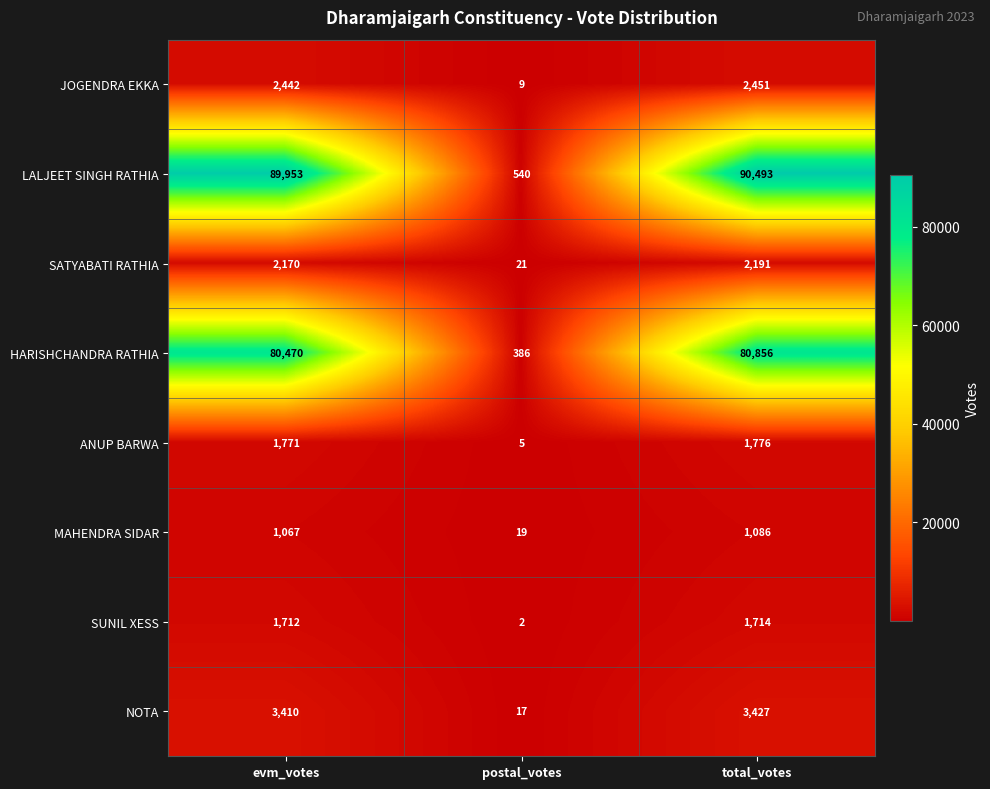

What is the approximate value of SUNIL XESS at evm_votes?

1712